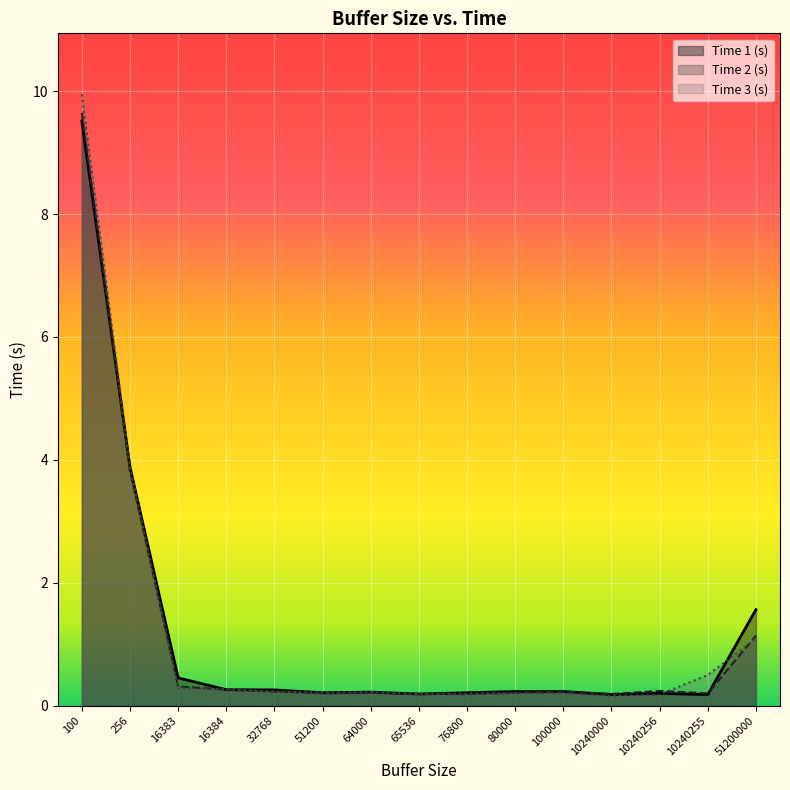

Which has a higher value, 32768 or 64000?

32768